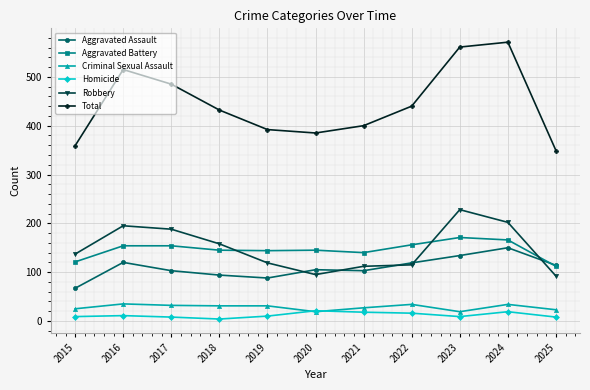

Which series changed the most between 2020 and 2024?

Total